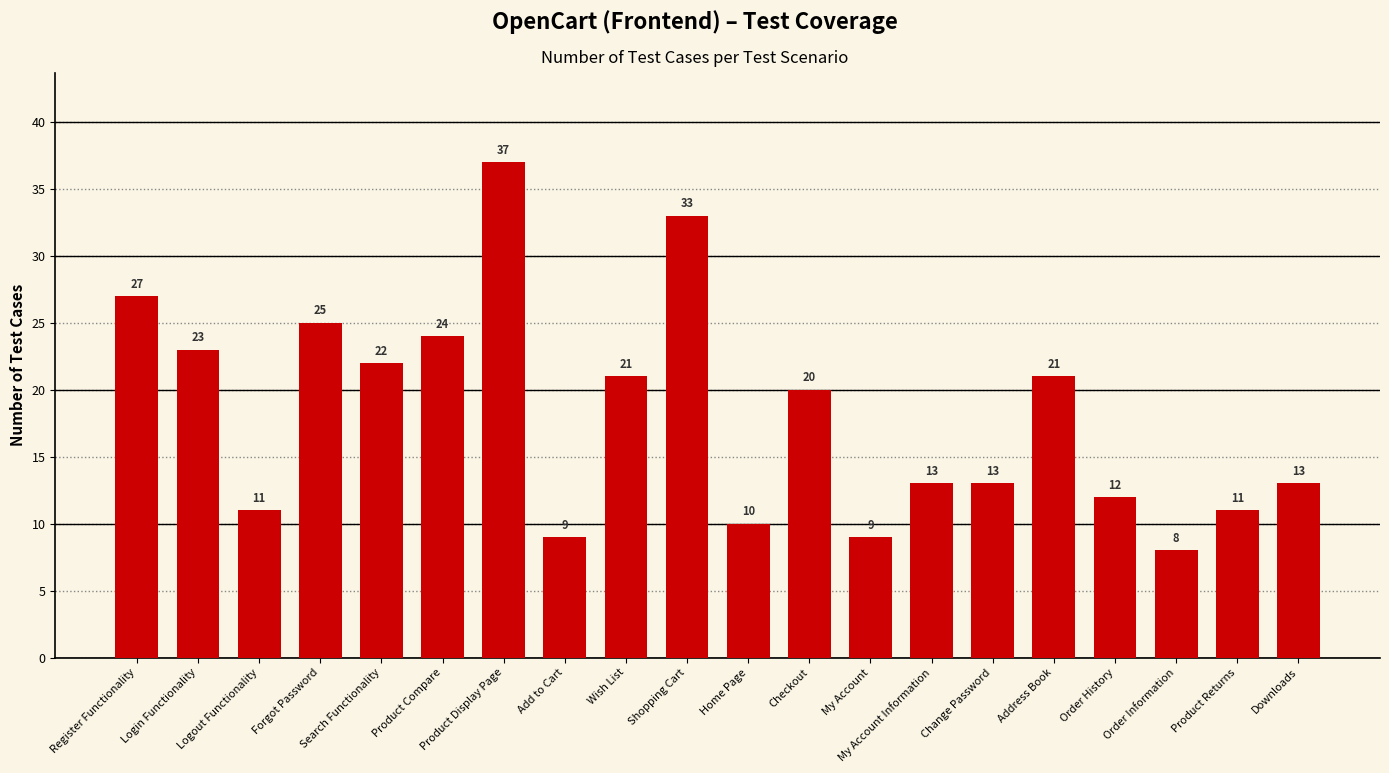

What is the average value?

18